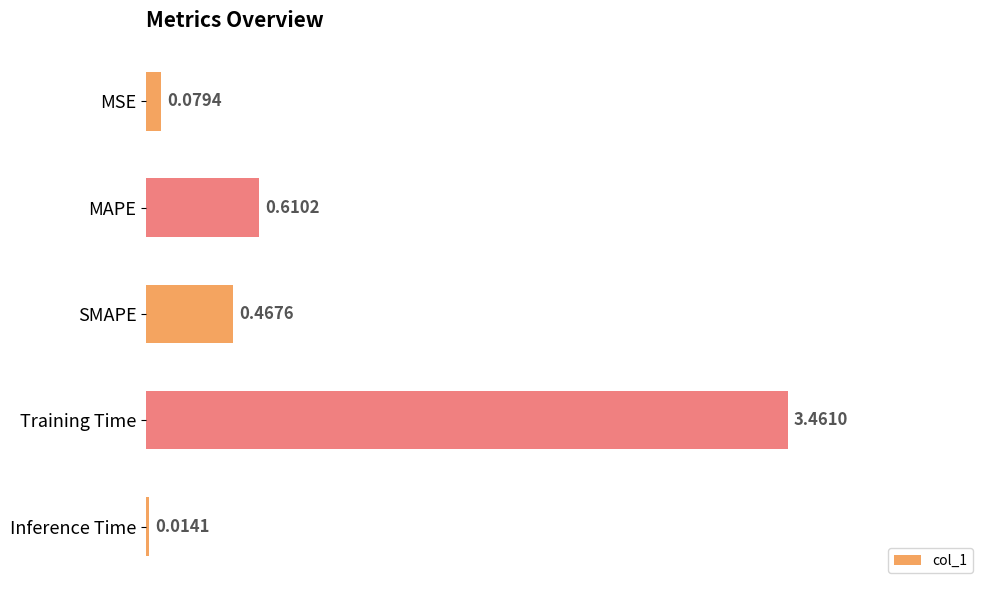

Which label corresponds to the largest value in the chart?

Training Time